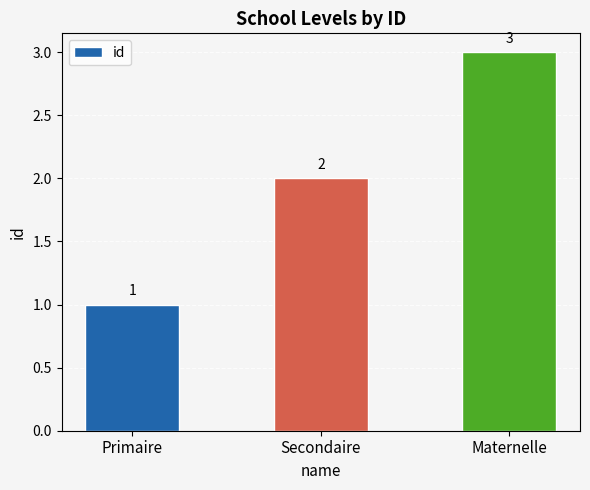

What value does the data have at Maternelle?

3